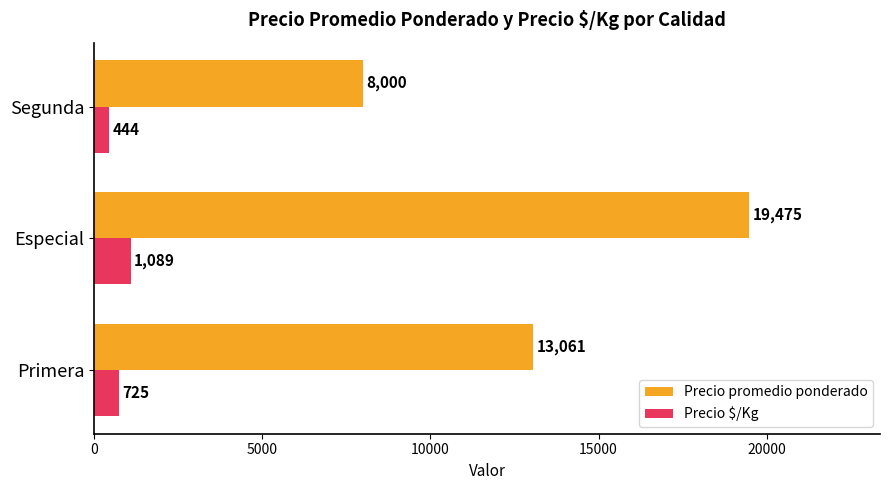

What is the greatest value displayed?

19475